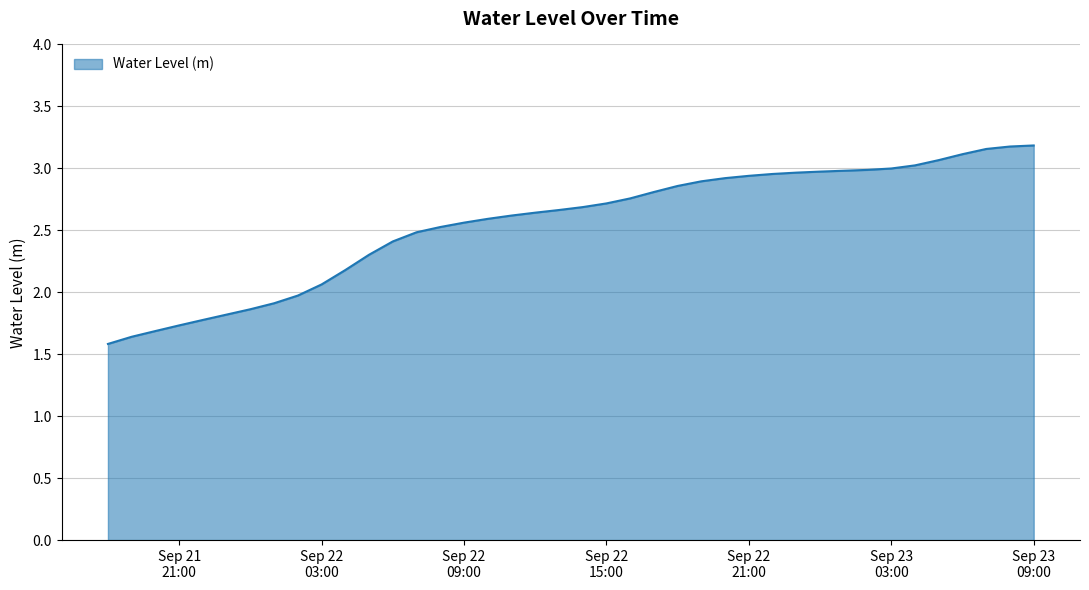

How many lines are shown in the chart?

1